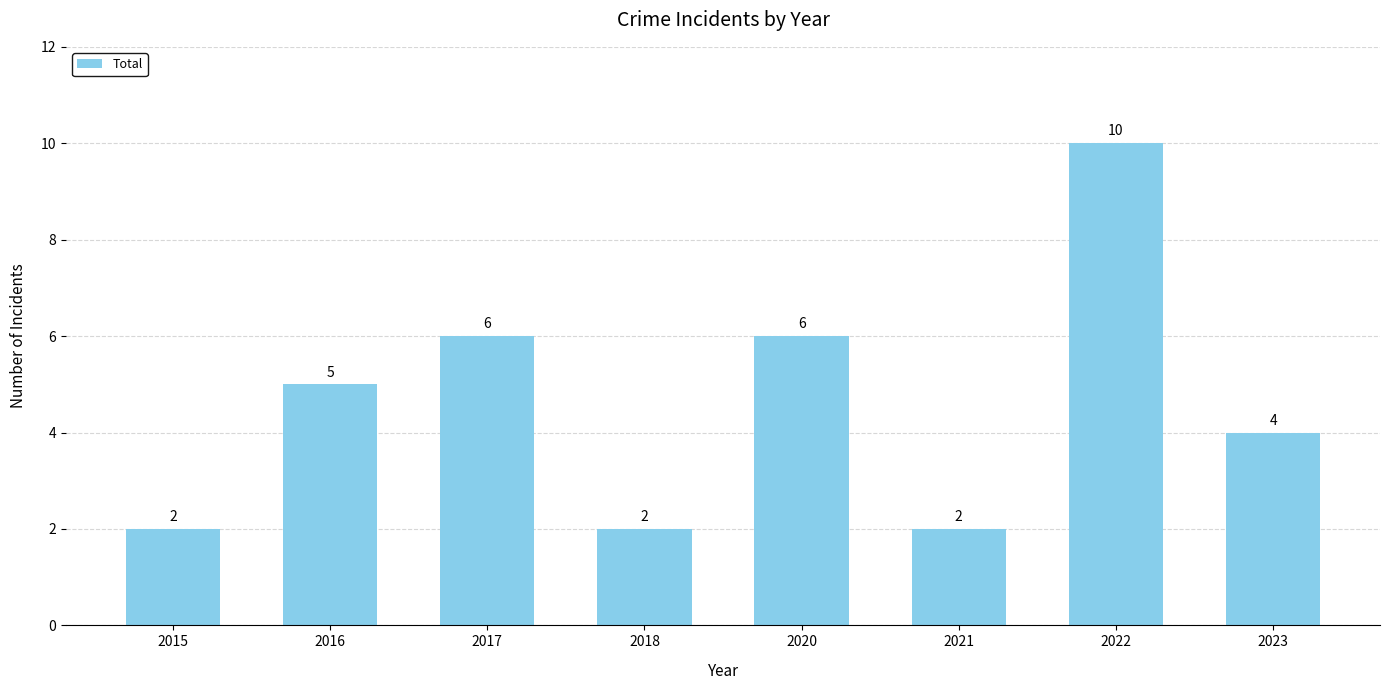

Count the number of categories in the chart.

8